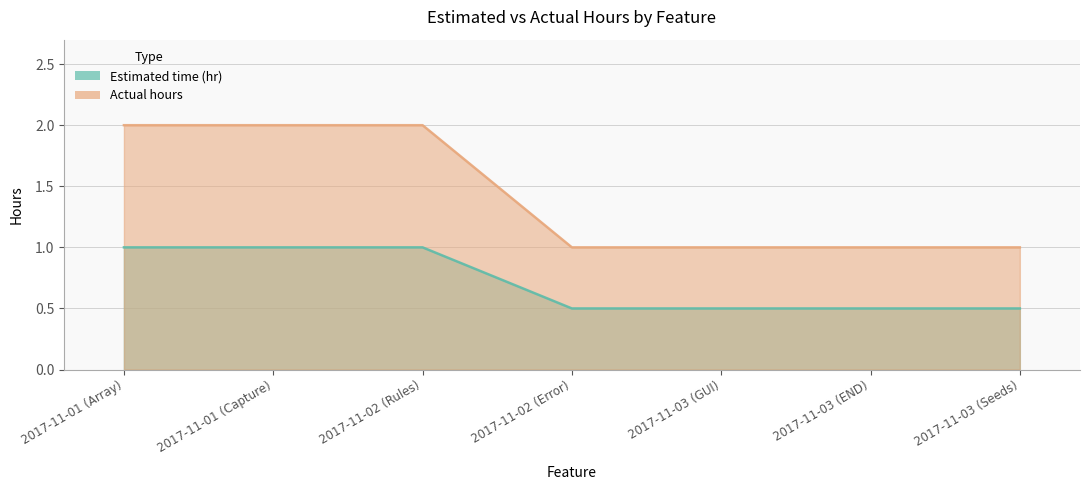

What is the sum of the Estimated time (hr) values at 2017-11-03 (Seeds) and 2017-11-01 (Array)?

1.5